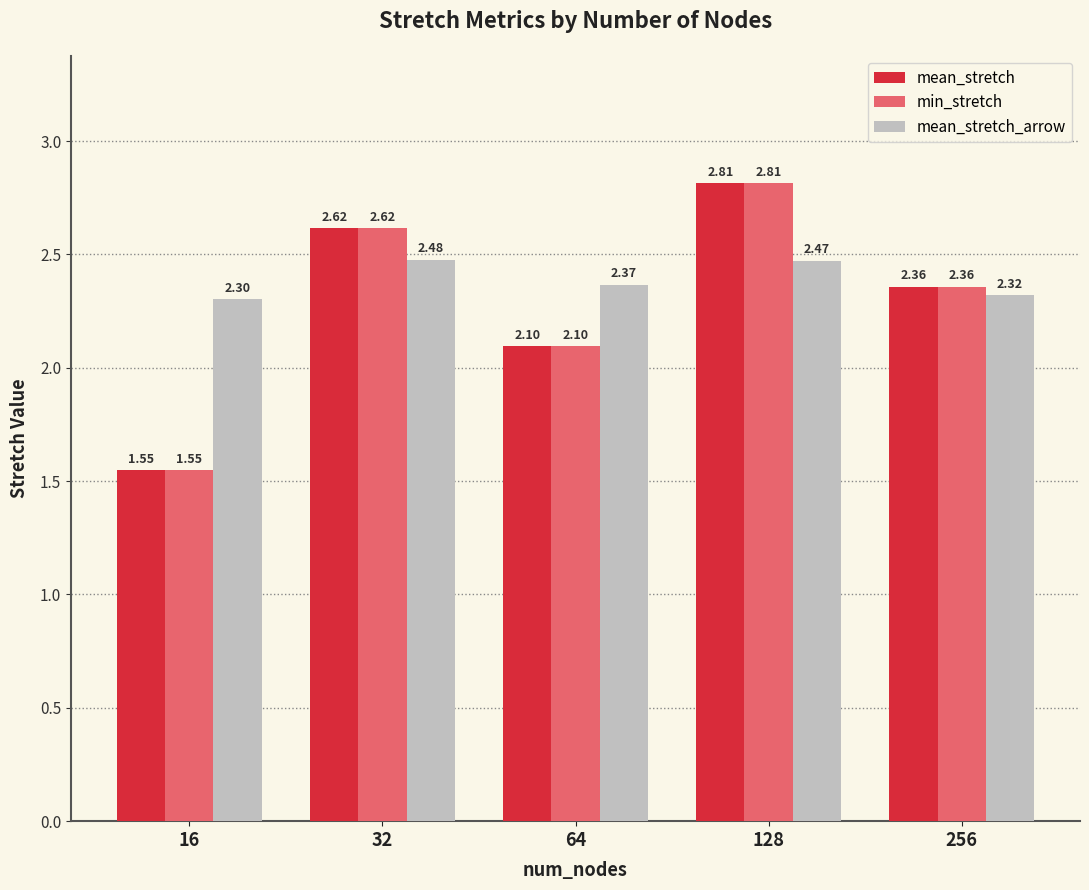

What is the sum of all mean_stretch_arrow values?

11.9